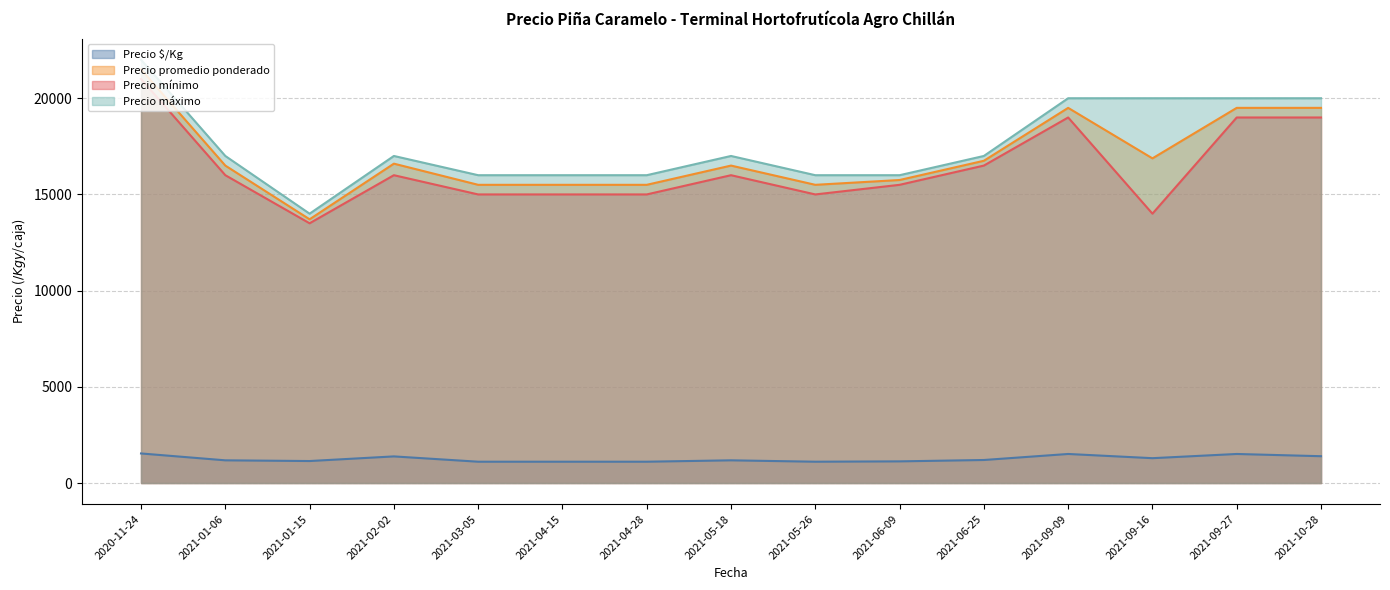

The value of Precio mínimo at 2021-06-25 is 11479.9. True or false?

False